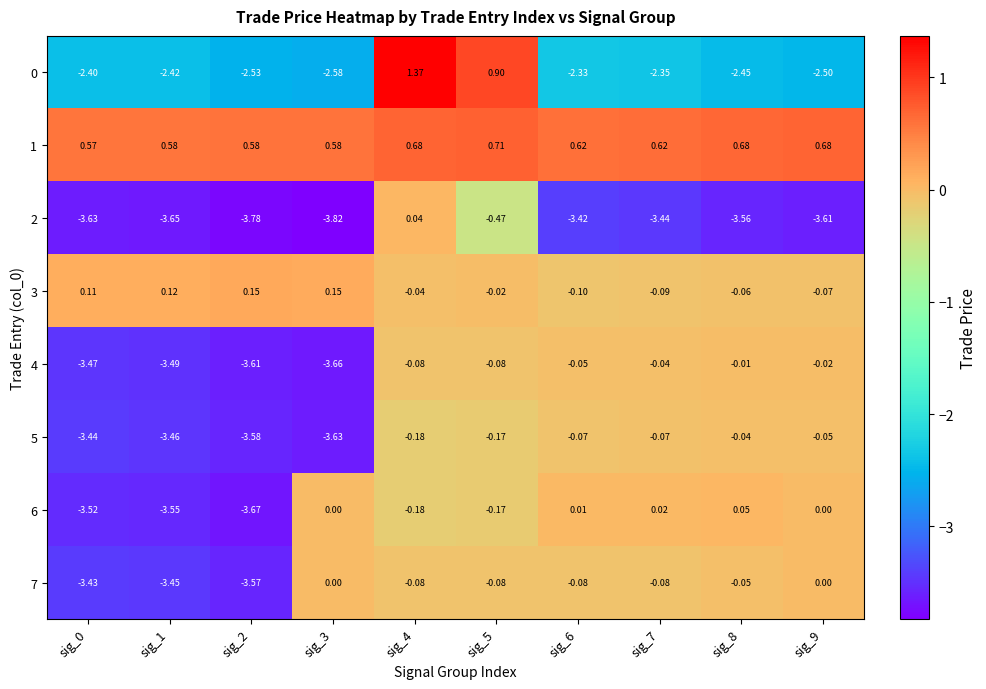

What is the difference between the highest and lowest values at sig_2?

4.4